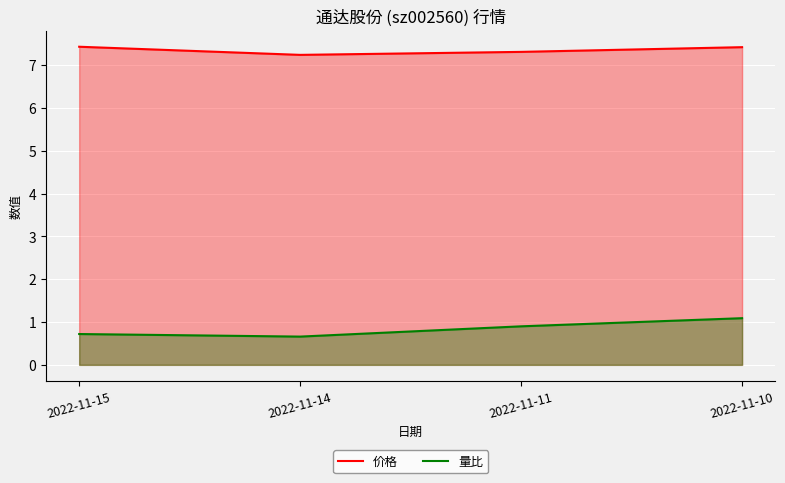

What is the difference between the 量比 values at 2022-11-14 and 2022-11-11?

0.2